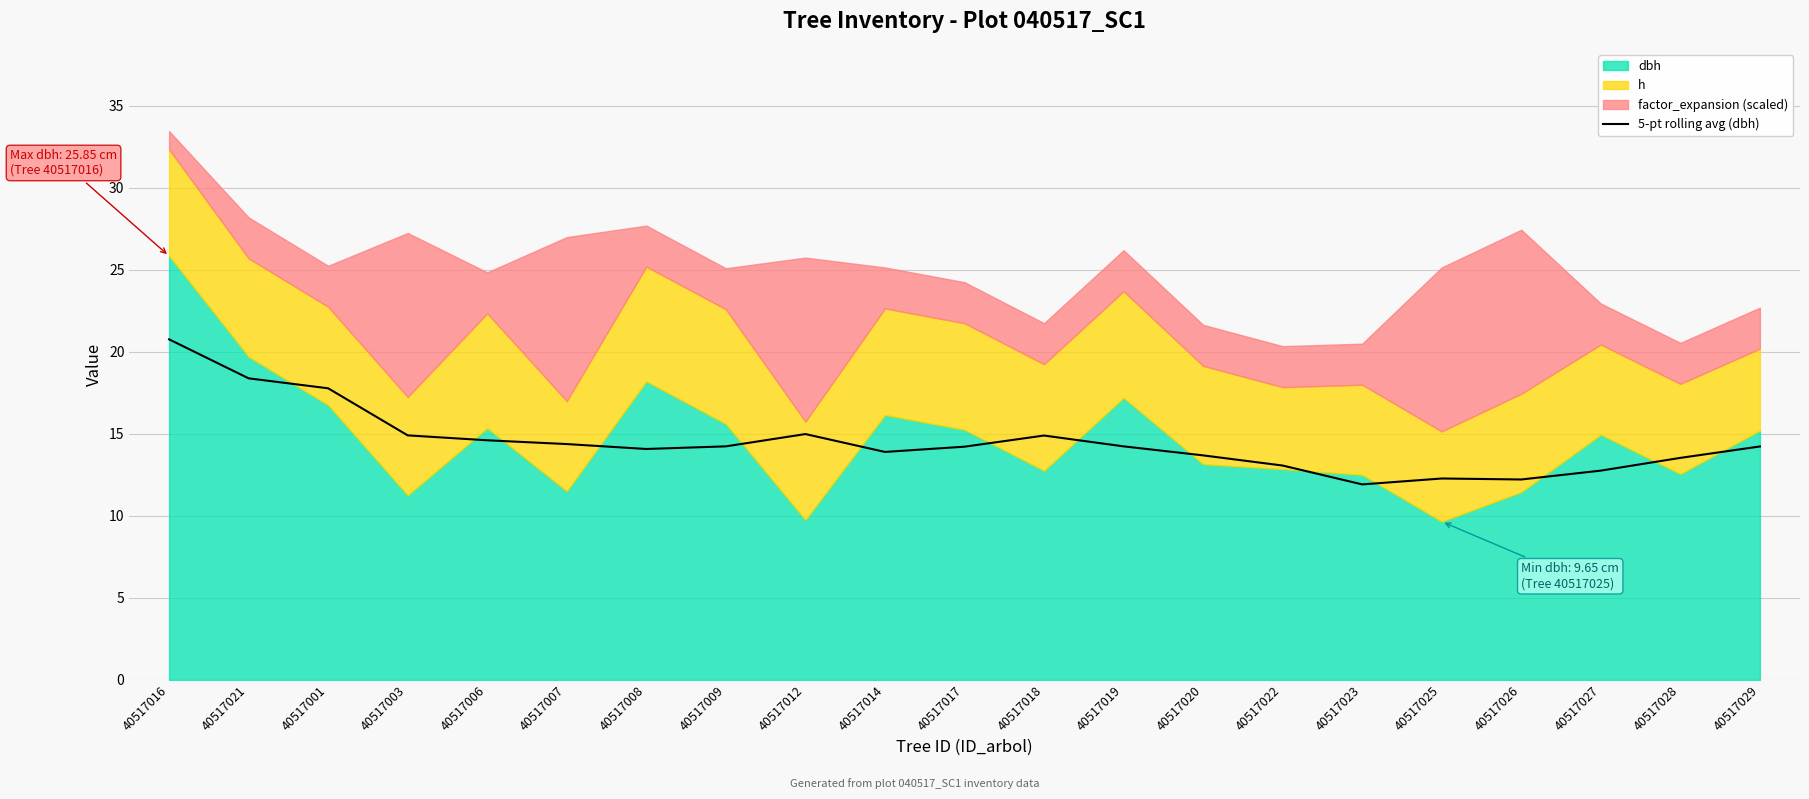

Reading left to right, what are all the values shown in this chart?

20.8	18.4	17.8	14.9	14.6	14.4	14.1	14.2	15.0	13.9	14.2	14.9	14.2	13.7	13.1	11.9	12.3	12.2	12.8	13.5	14.2